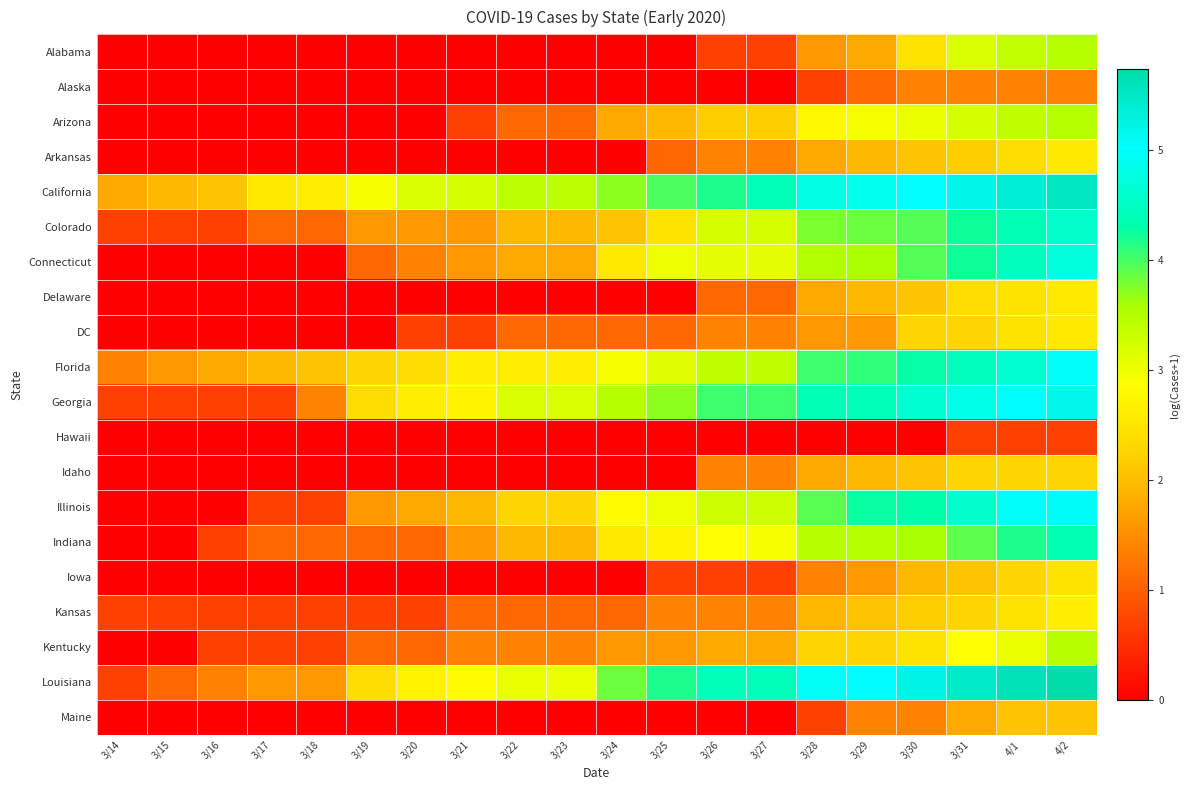

How many data points does each series have?

20